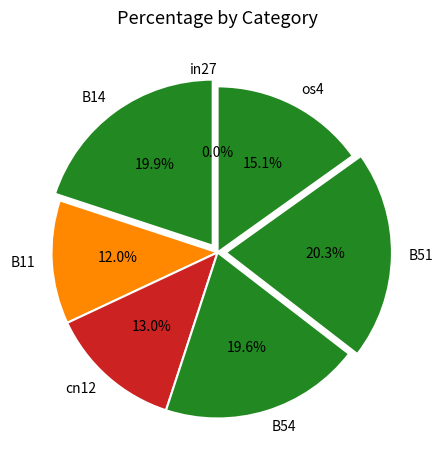

The B54 slice represents 8% of the pie. True or false?

False